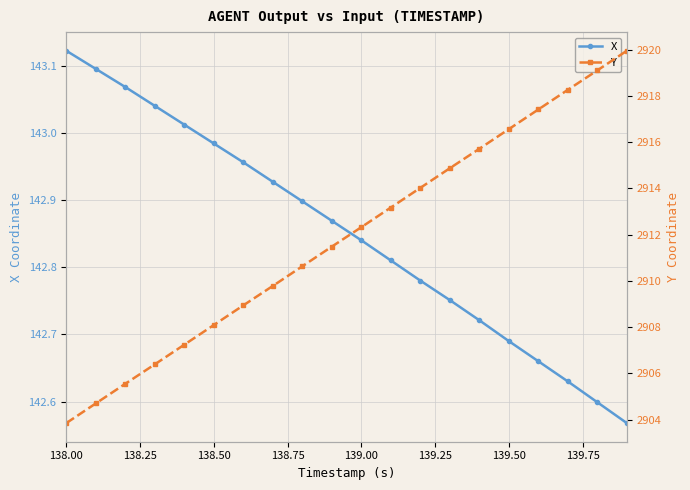

What are all the series names shown in the legend?

X, Y